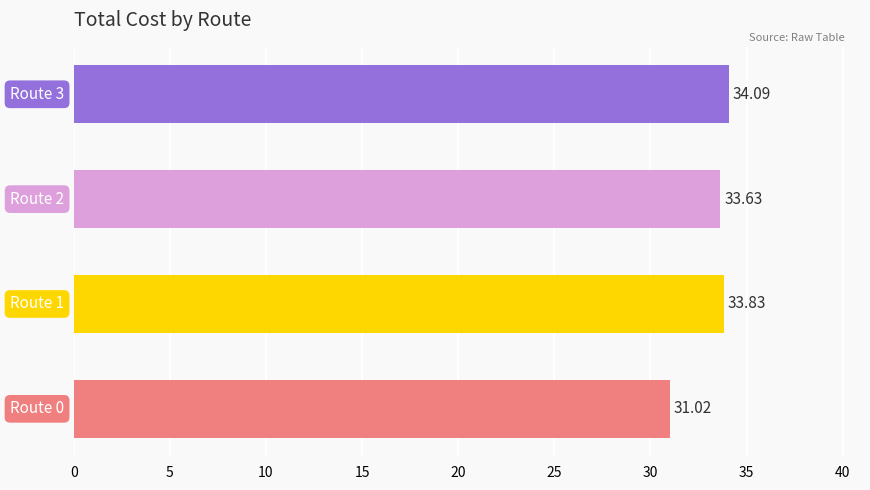

Are the bars horizontal?

Yes